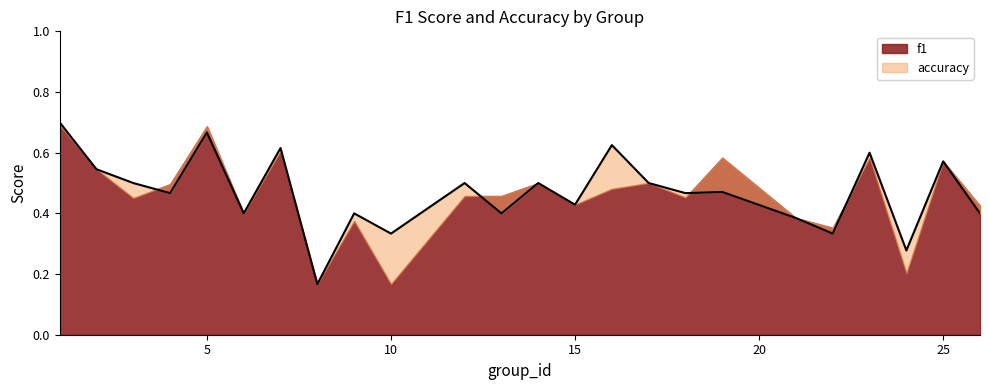

What is the smallest value displayed?

0.2